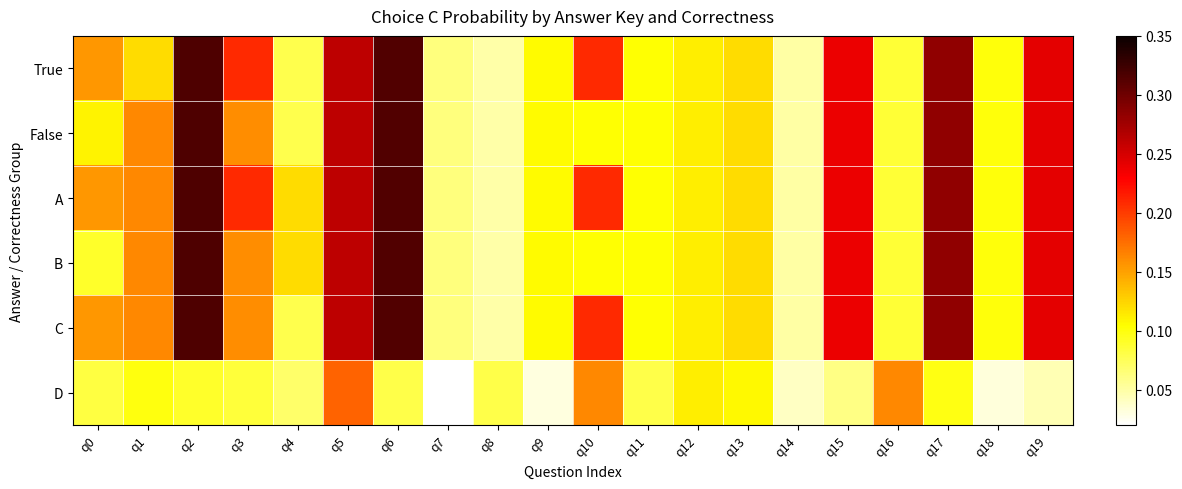

List the series in order of their peak value, lowest first.

D, True, False, A, B, C